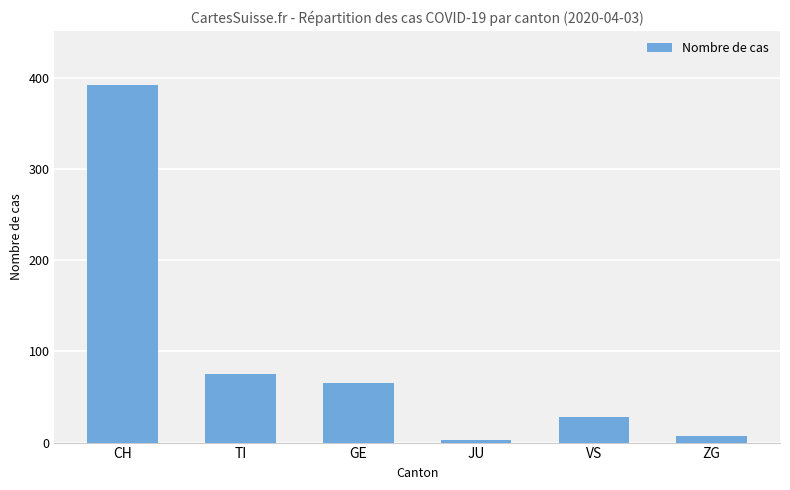

Between JU and ZG, which is larger?

ZG